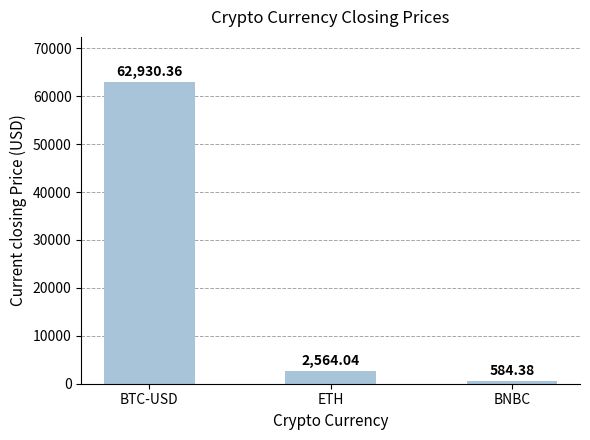

What is the label of the 1st bar from the right?

BNBC